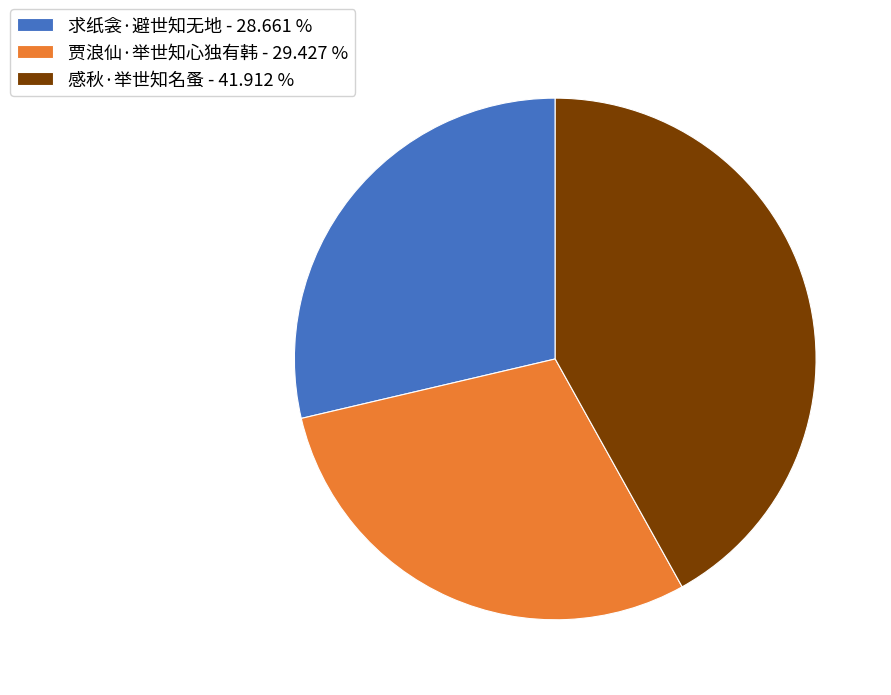

Does 感秋·举世知名蚤 - 41.912 % represent more than half of the total?

No